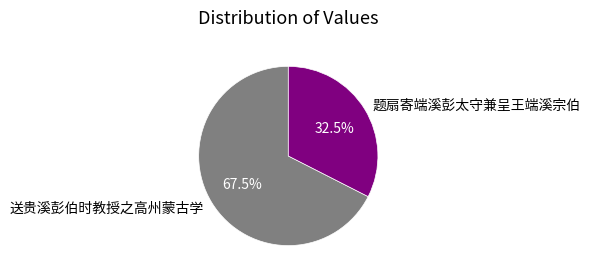

Count the number of slices in the pie.

2